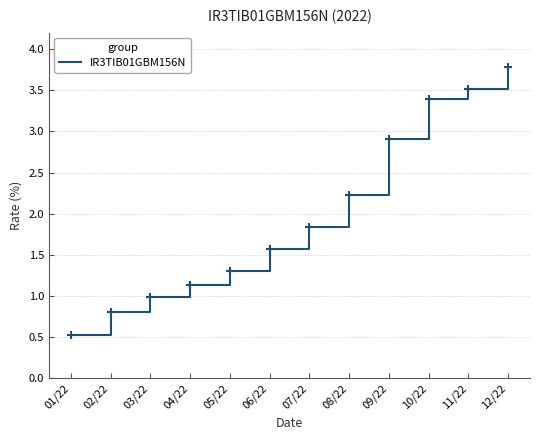

What is the change in value from 02/22 to 10/22?

+2.6